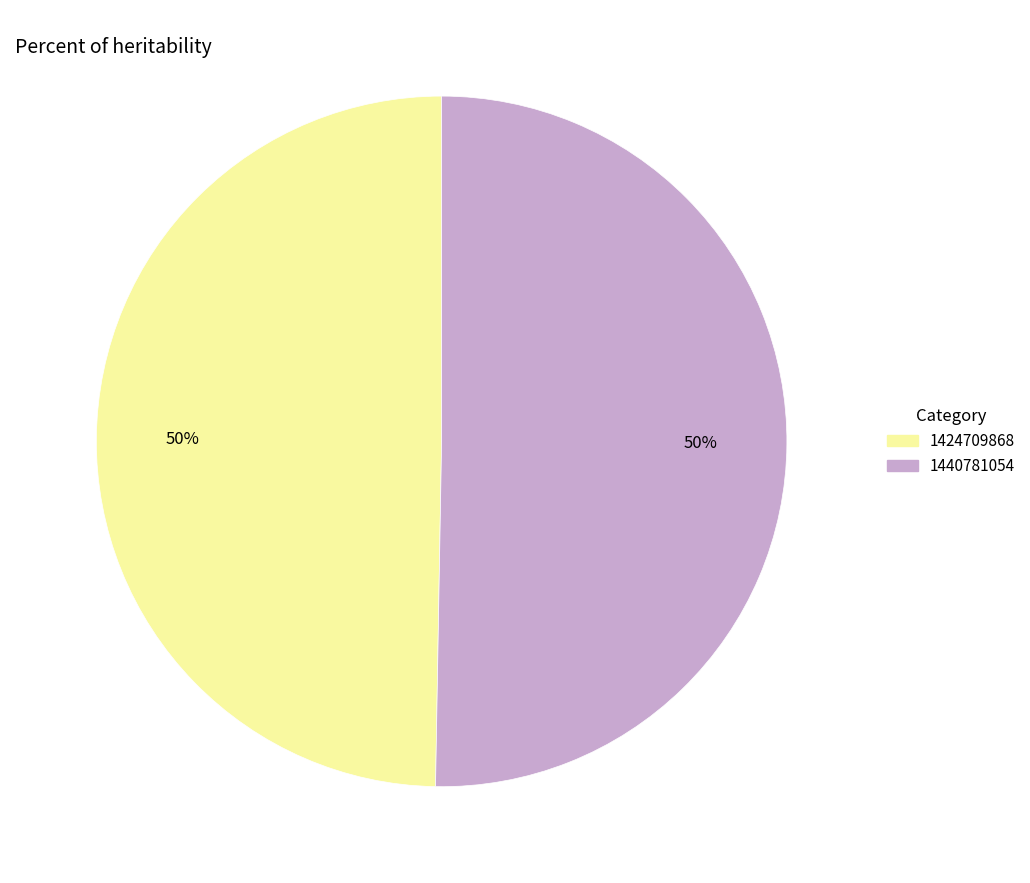

True or false: 1440781054 accounts for 57% of the total.

False